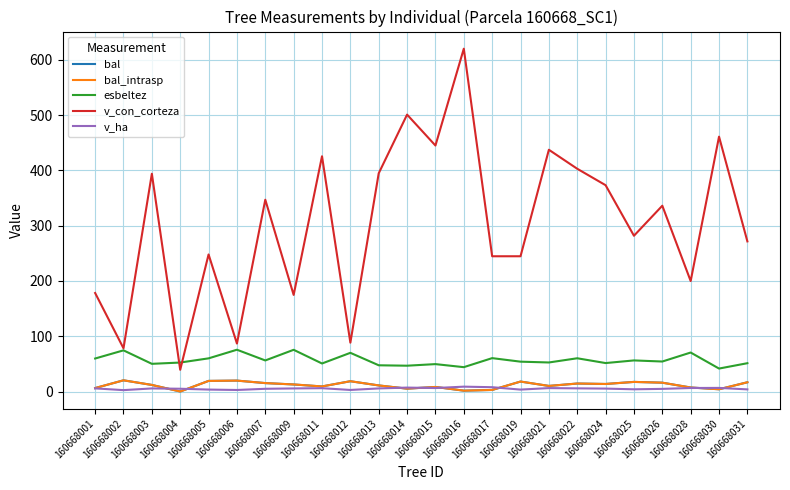

Does the chart have visible grid lines?

Yes